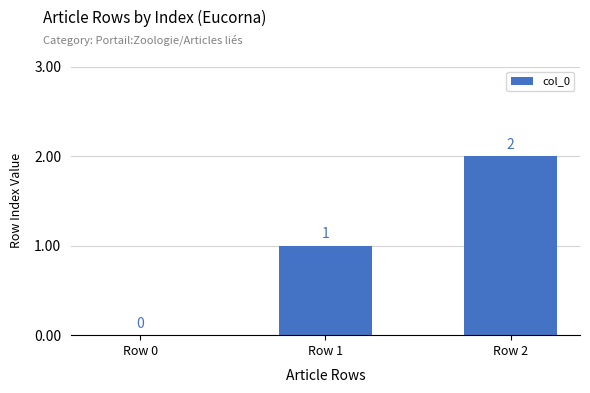

Reading left to right, what are all the values shown in this chart?

Row 0=0	Row 1=1	Row 2=2